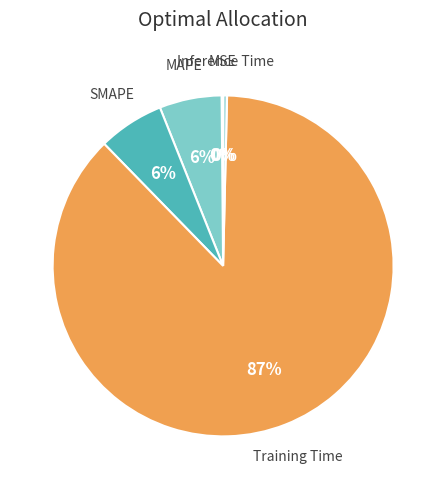

To the nearest percent, what is the average slice percentage?

20%